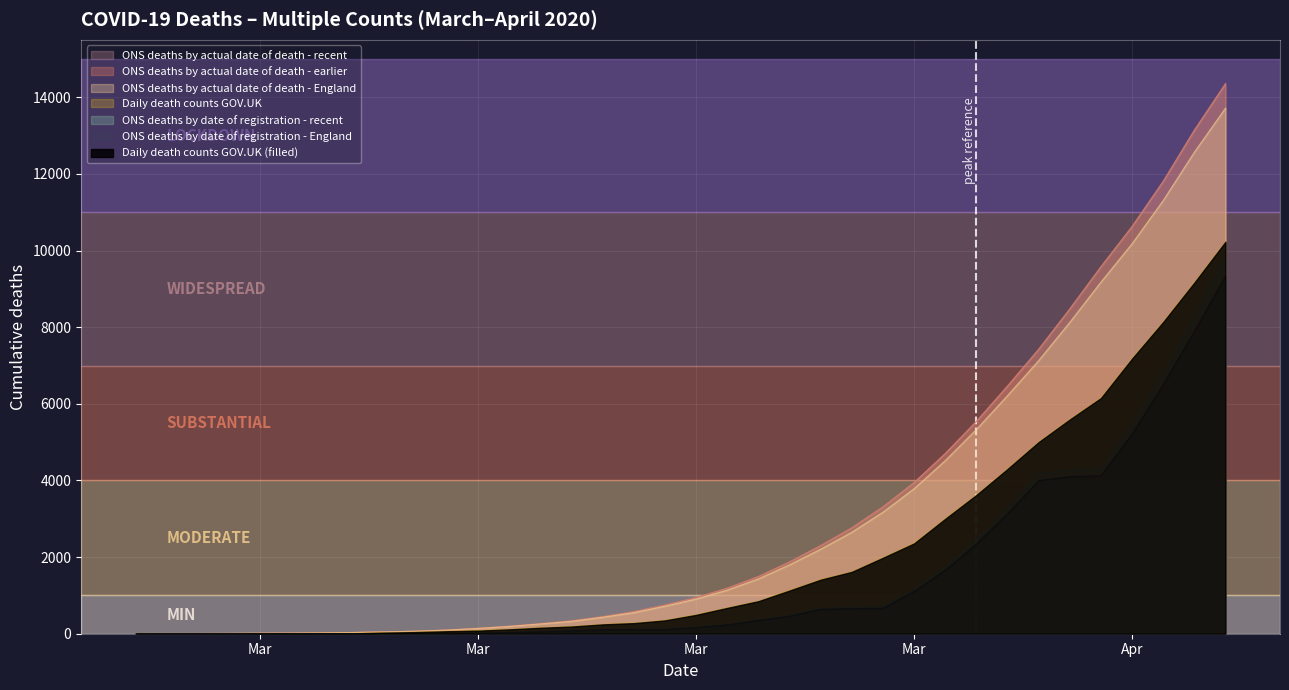

At which category is the sum across all series the highest?

2020-04-09